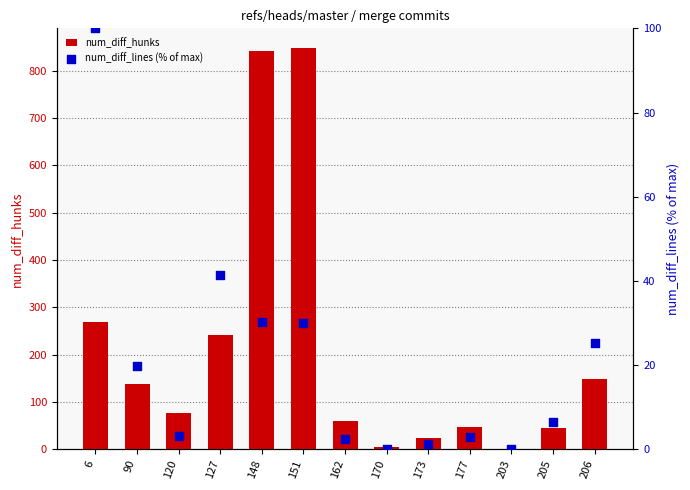

Which series has the largest Y range (max minus min)?

num_diff_hunks